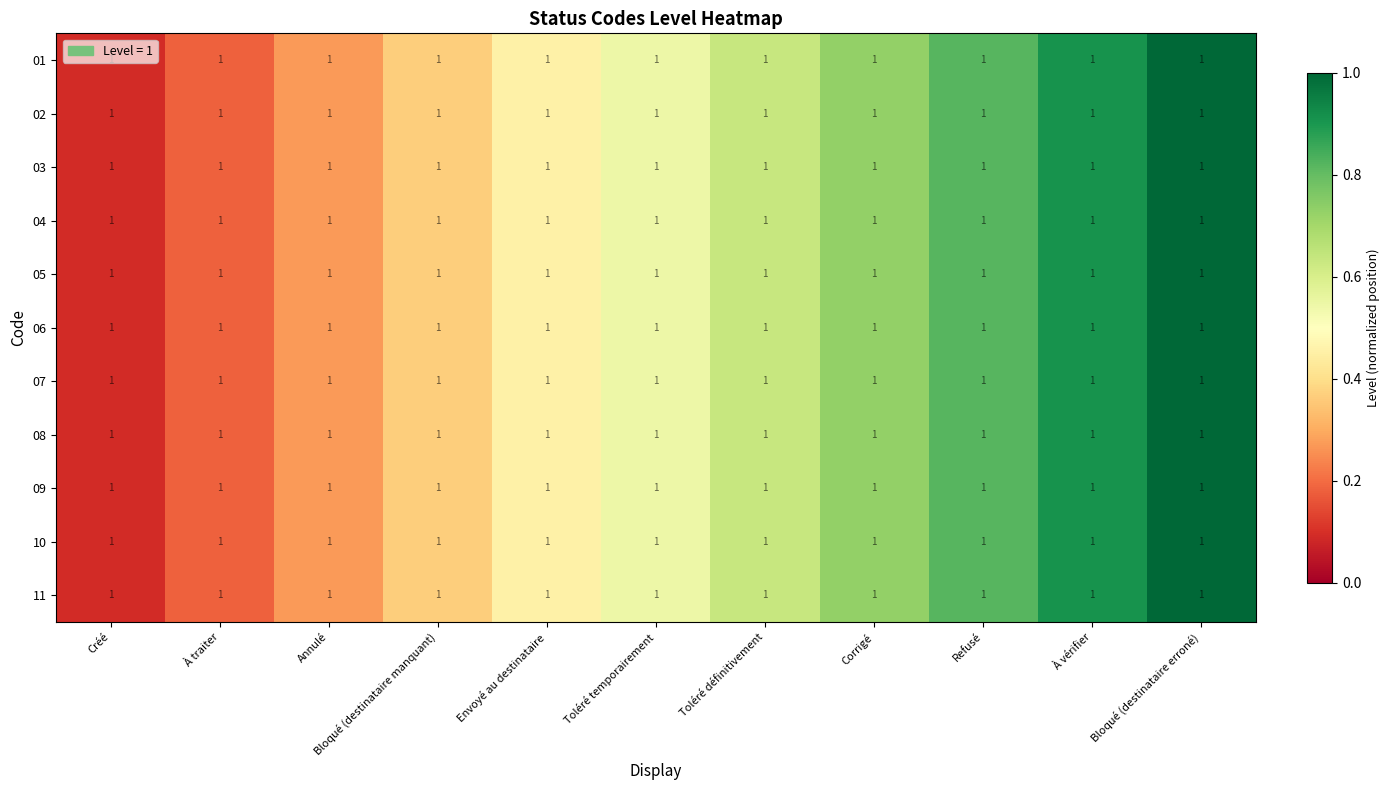

Where is 02 nearest to the value 0?

Créé